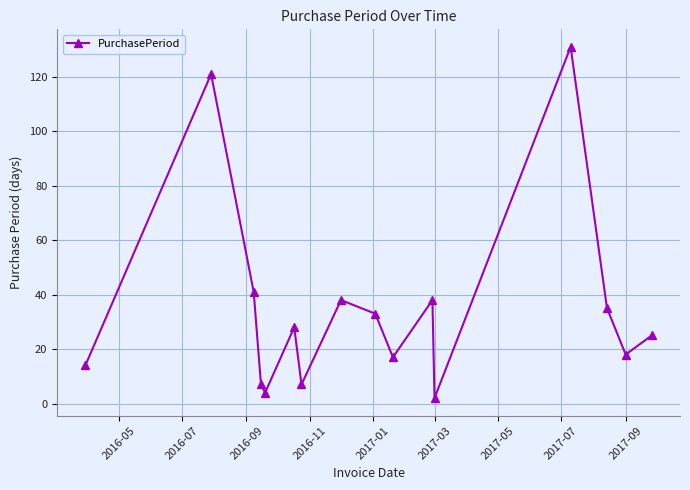

What is the difference between the maximum and minimum values?

129